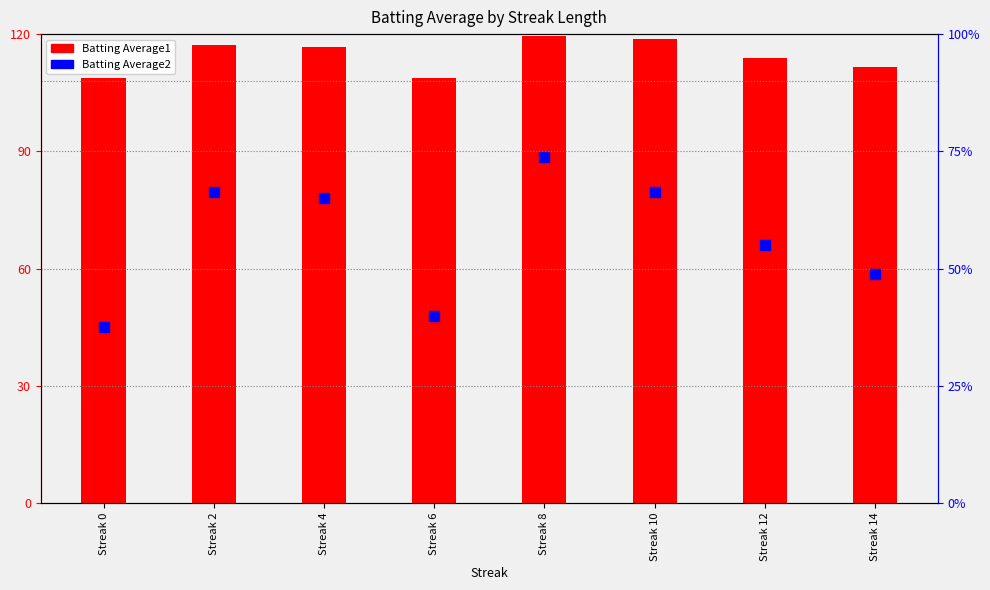

At which category is the sum across all series the highest?

Streak 8